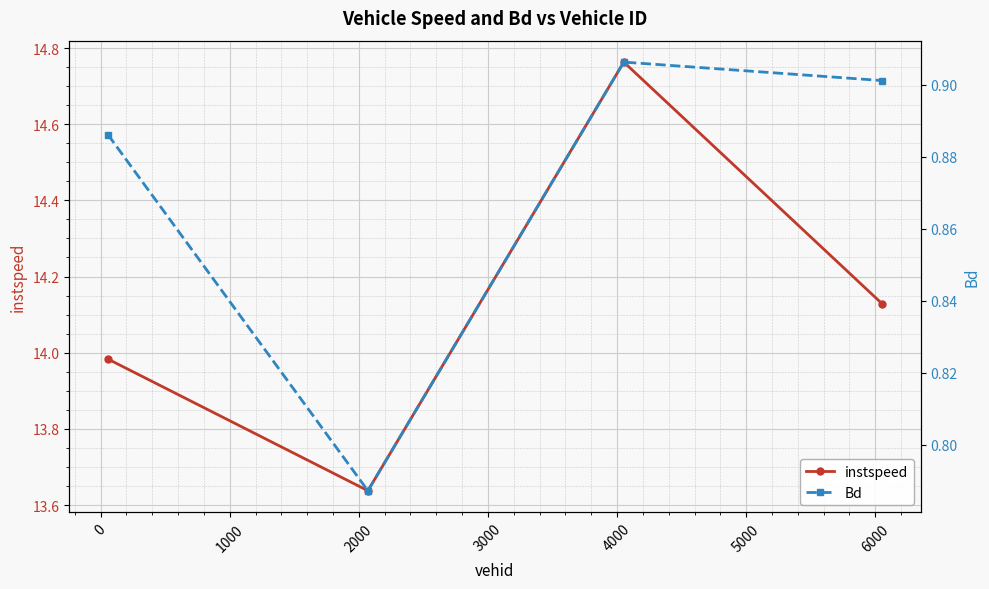

How many interior local valleys does the instspeed series have?

1